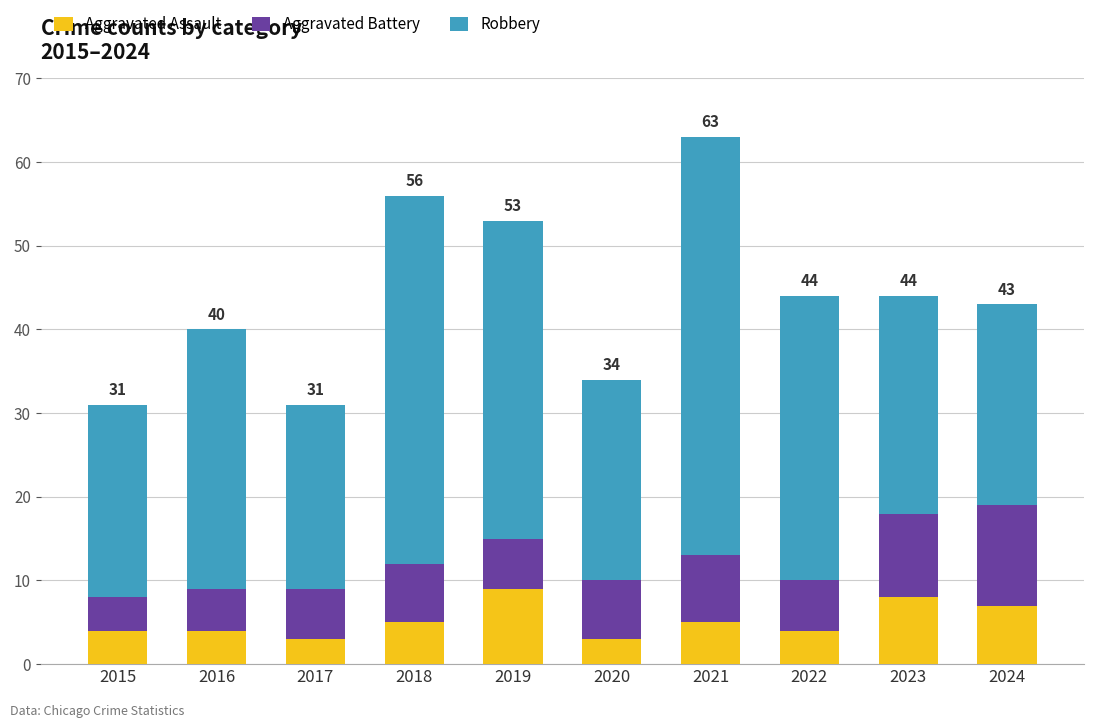

Reading right to left, what are the values for Aggravated Assault?

2024=7	2023=8	2022=4	2021=5	2020=3	2019=9	2018=5	2017=3	2016=4	2015=4